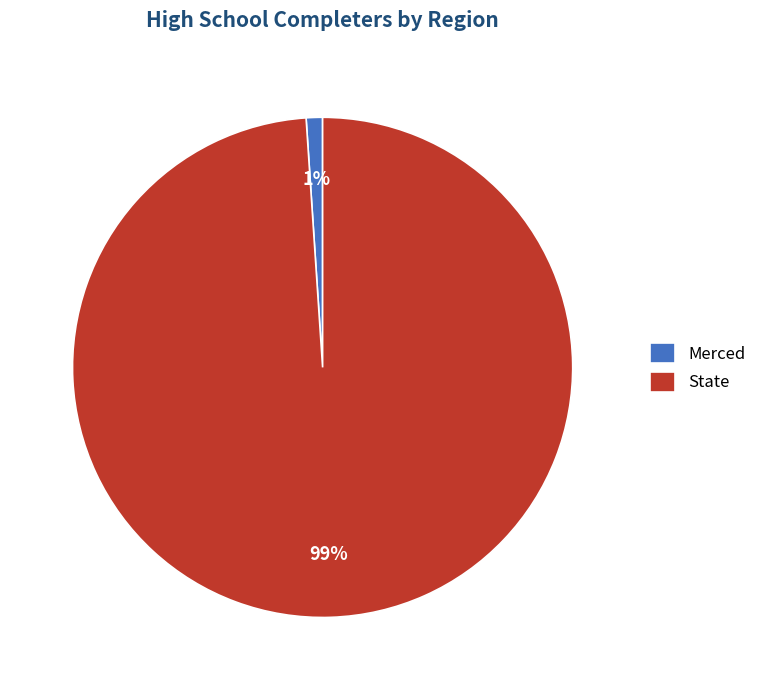

To the nearest percent, what percentage of the pie is State?

99%